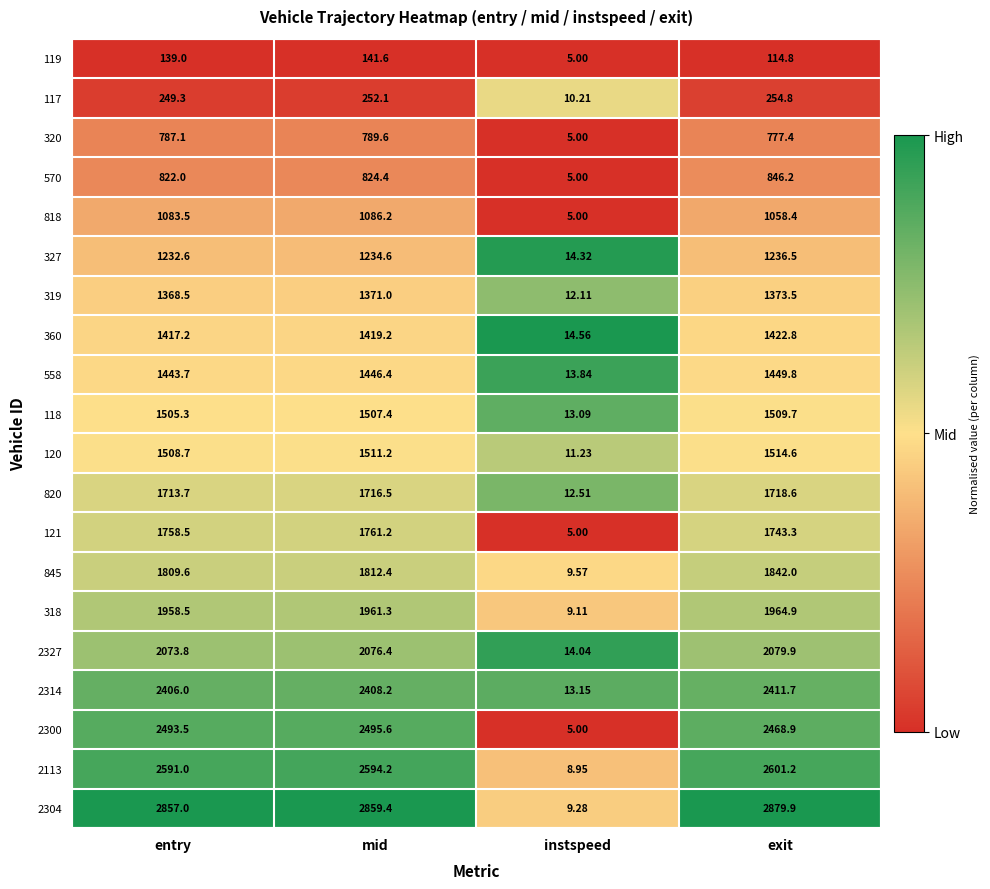

Where is 119 nearest to the value 73?

exit